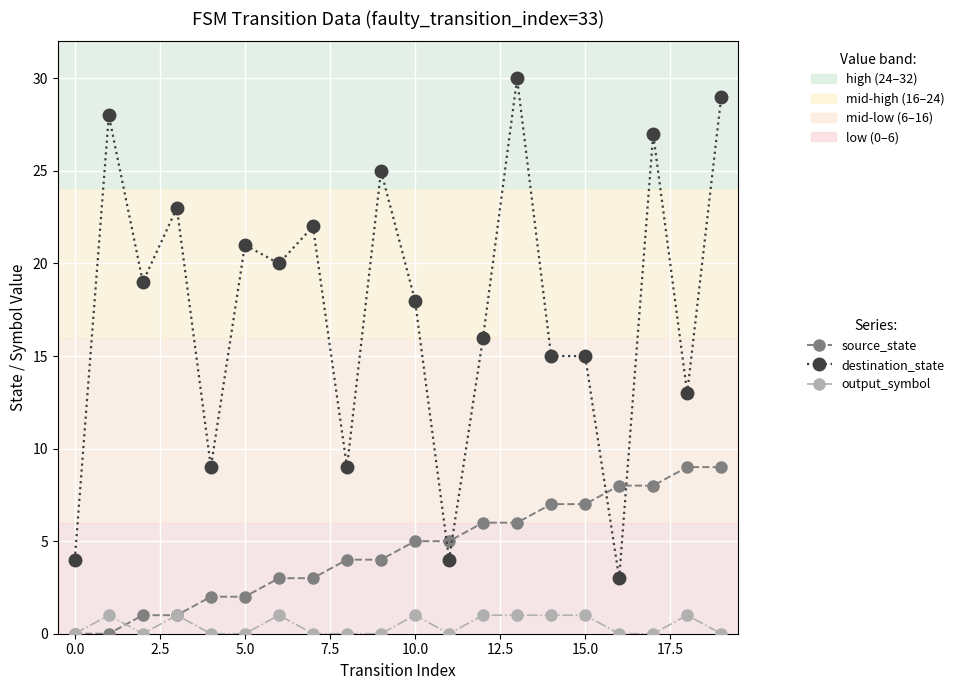

Which series has the largest range (max minus min)?

destination_state